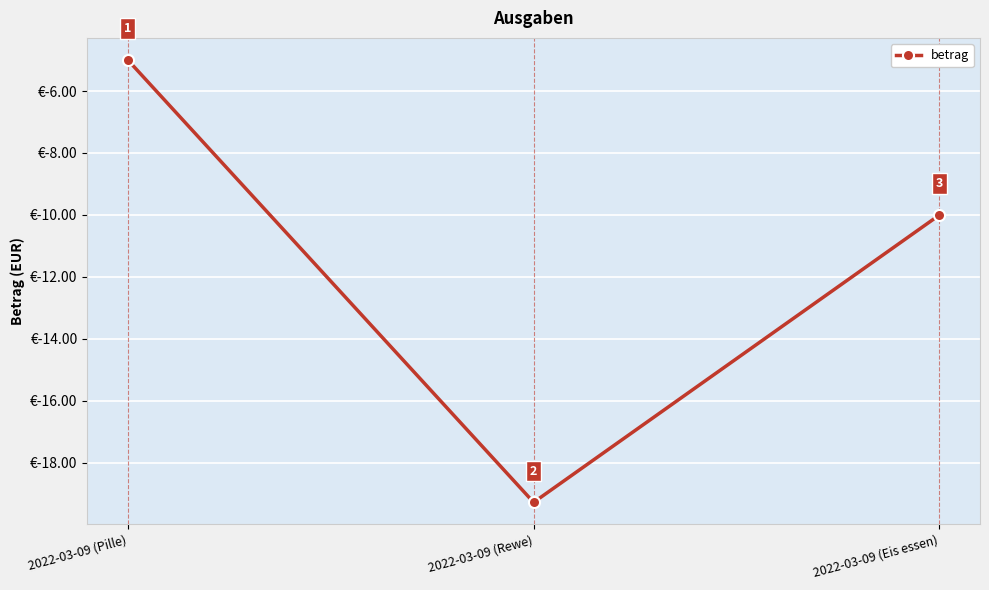

Is this an area chart (filled region under the line)?

No